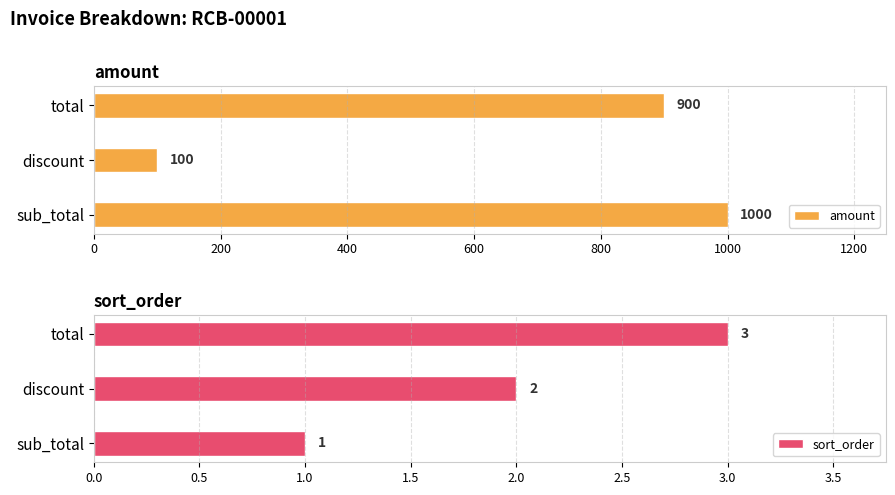

What is the average value of the sort_order series?

2